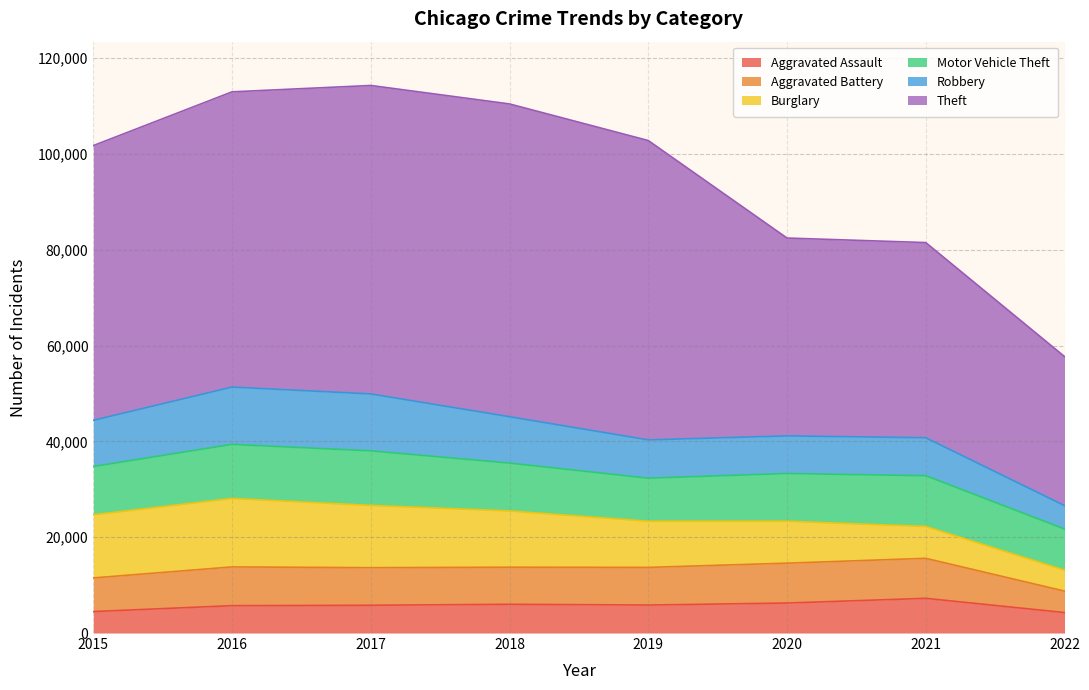

Where does the Robbery series first go above 9638?

2016